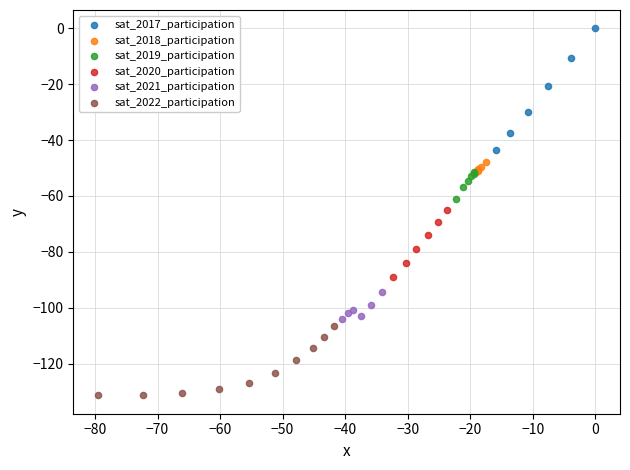

Which series contains the lowest Y value?

sat_2022_participation